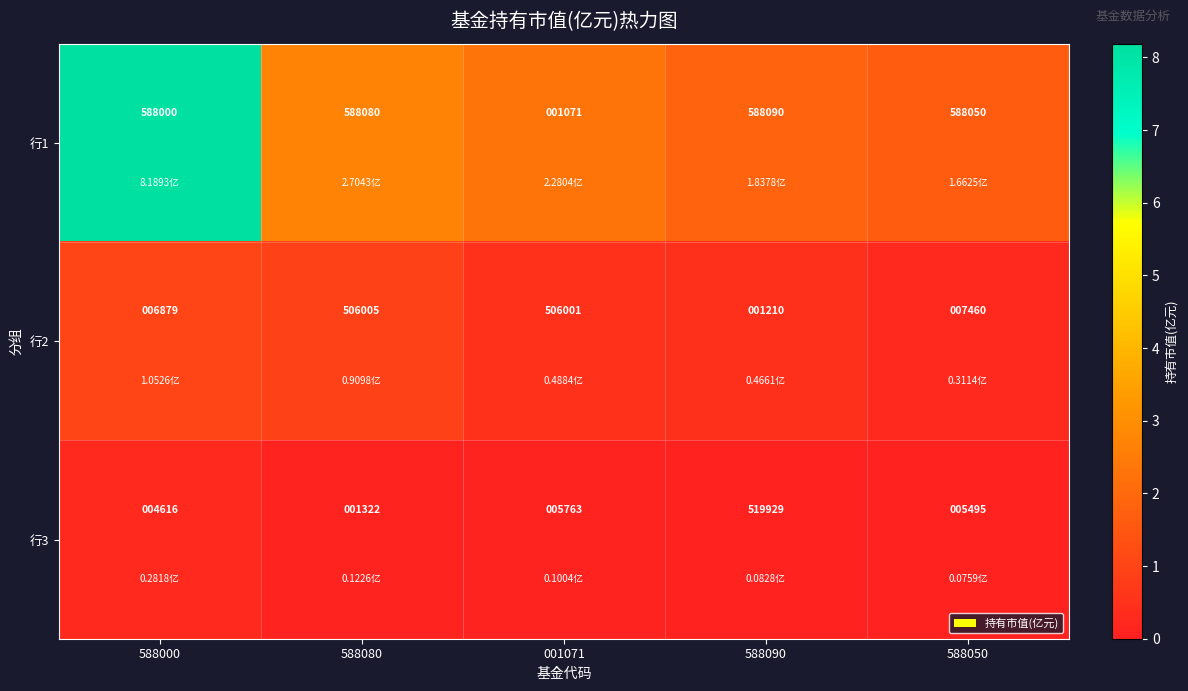

What is the sum of all 行1 values?

2353291